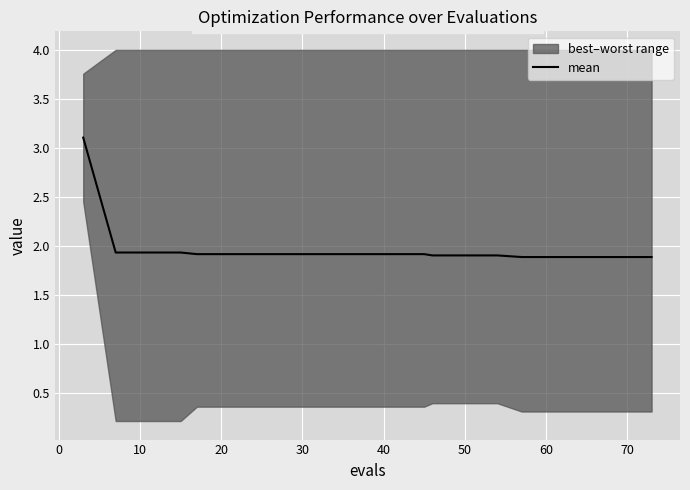

What is the maximum value for mean?

3.1